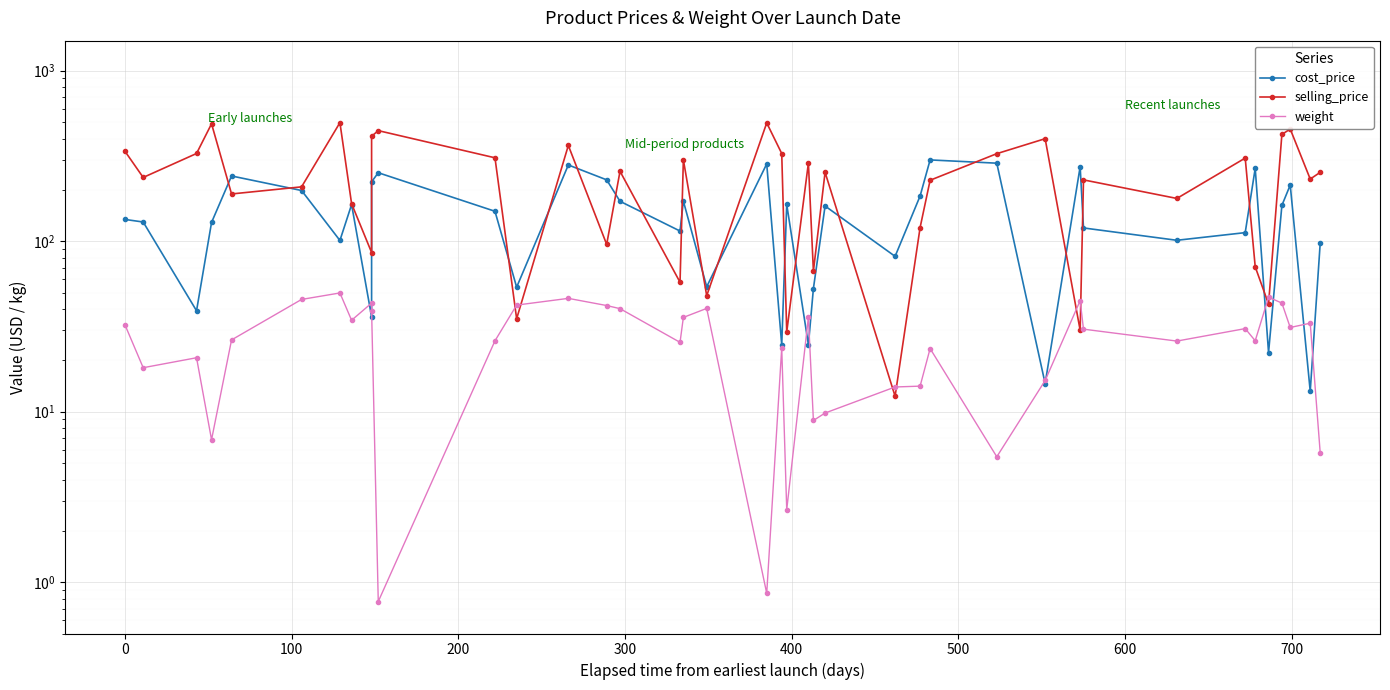

List the series in order of their overall mean, lowest first.

weight, cost_price, selling_price